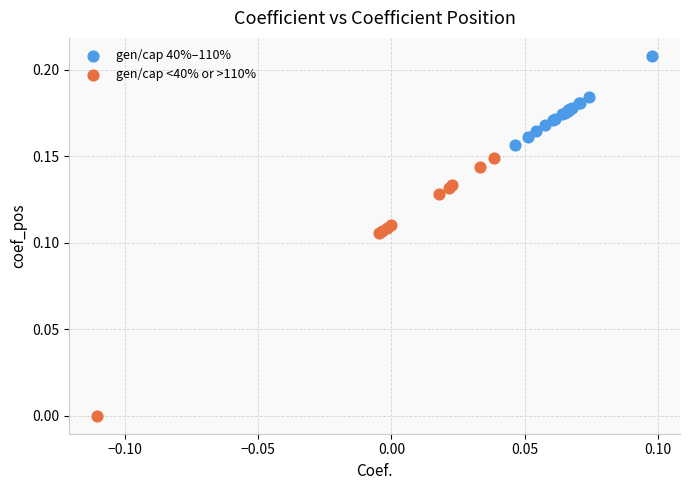

What are all the series names shown in the legend?

gen/cap 40%–110%, gen/cap <40% or >110%